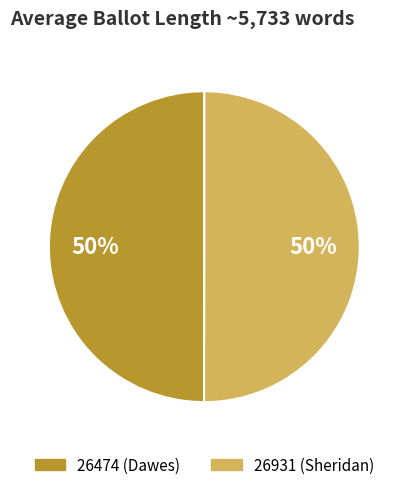

What percentage is the 26931 (Sheridan) slice, to the nearest percent?

50%